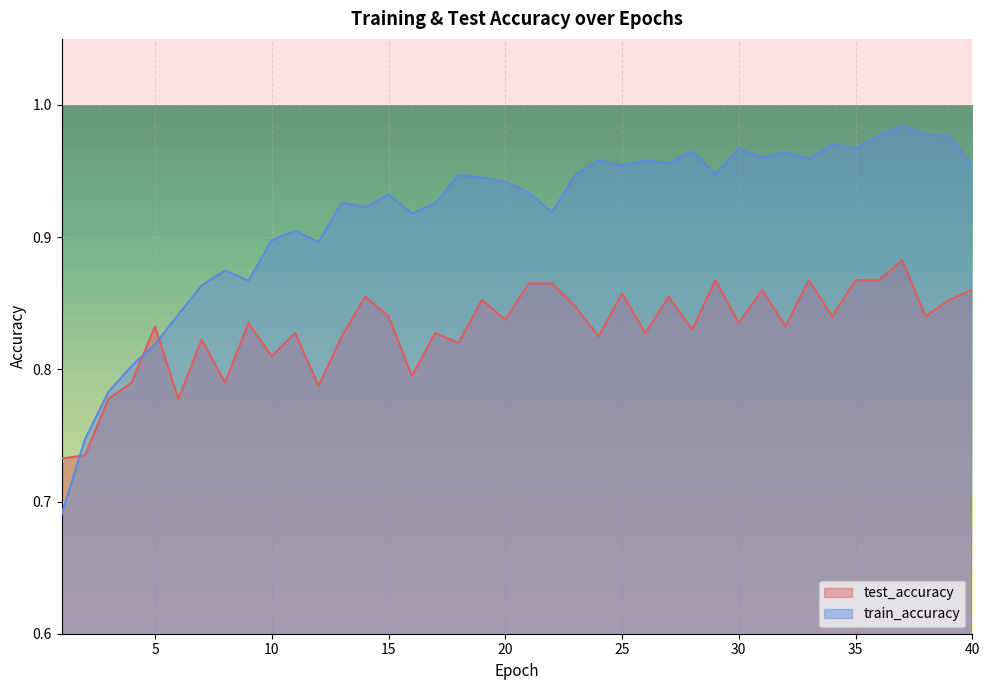

Where is the first local maximum for test_accuracy?

5